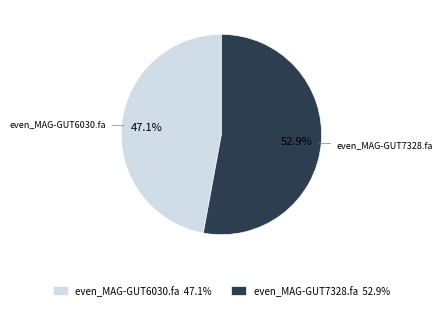

Rank the categories by value from lowest to highest.

even_MAG-GUT6030.fa, even_MAG-GUT7328.fa